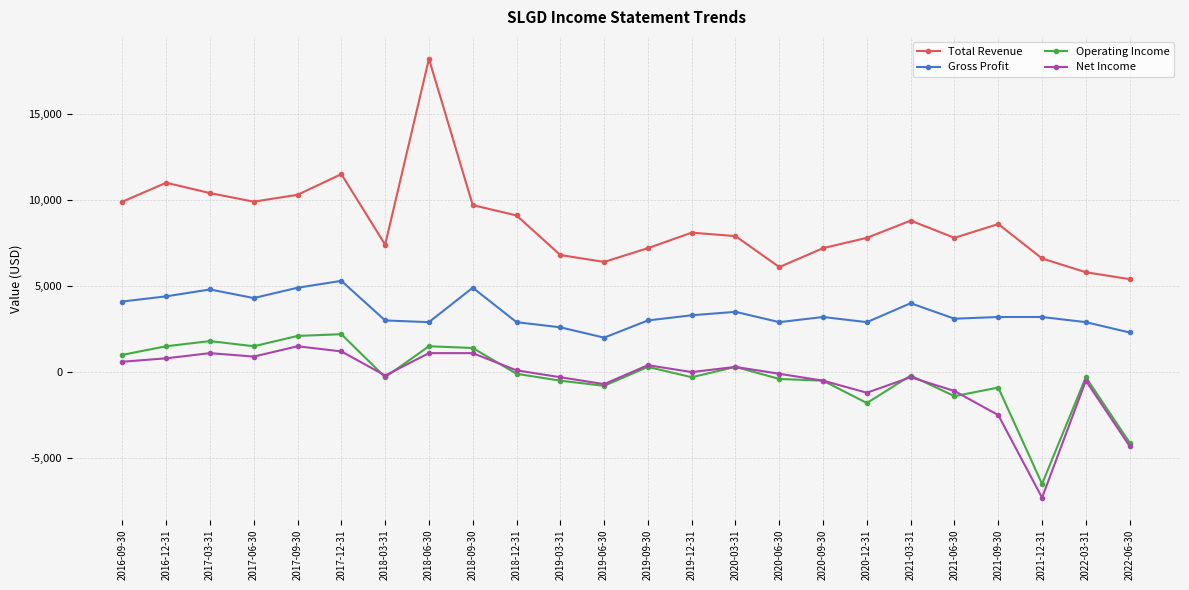

What are all the series names shown in the legend?

Total Revenue, Gross Profit, Operating Income, Net Income